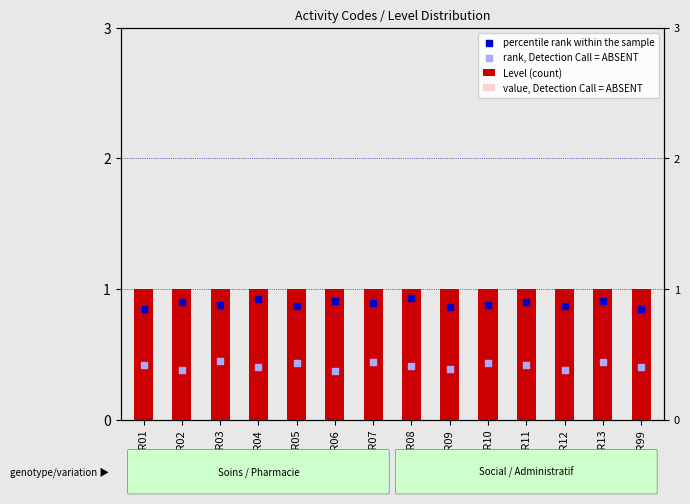

Is the value of rank, Detection Call = ABSENT at GENR04 greater than the value of Level (count) at GENR12?

No